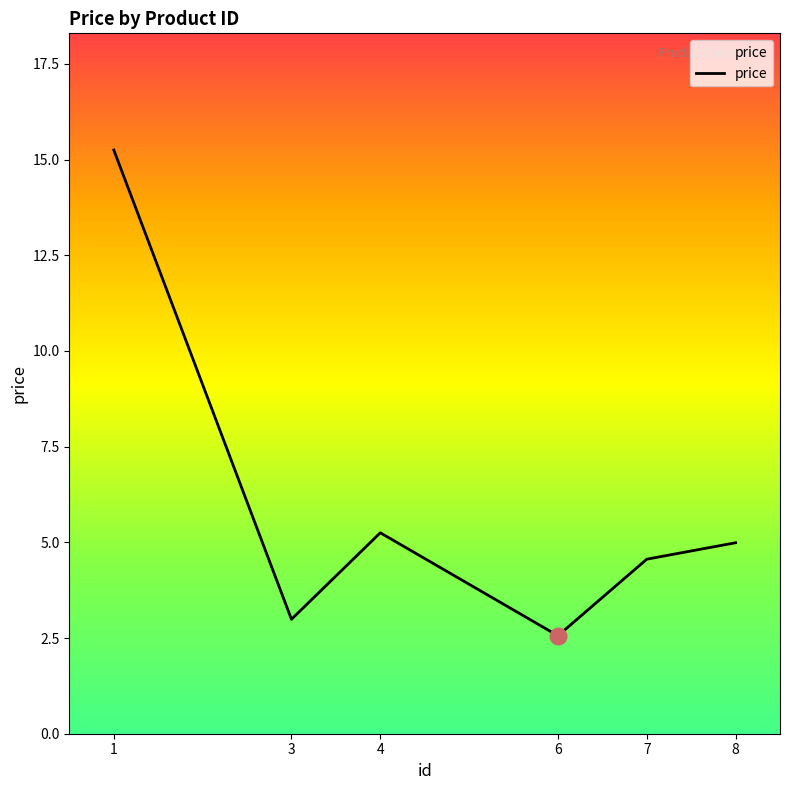

Rank the categories by value from highest to lowest.

1, 4, 8, 7, 3, 6